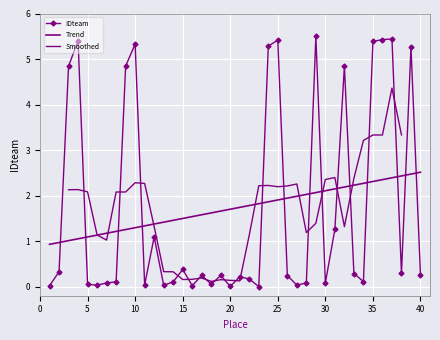

Where is the first local maximum?

4